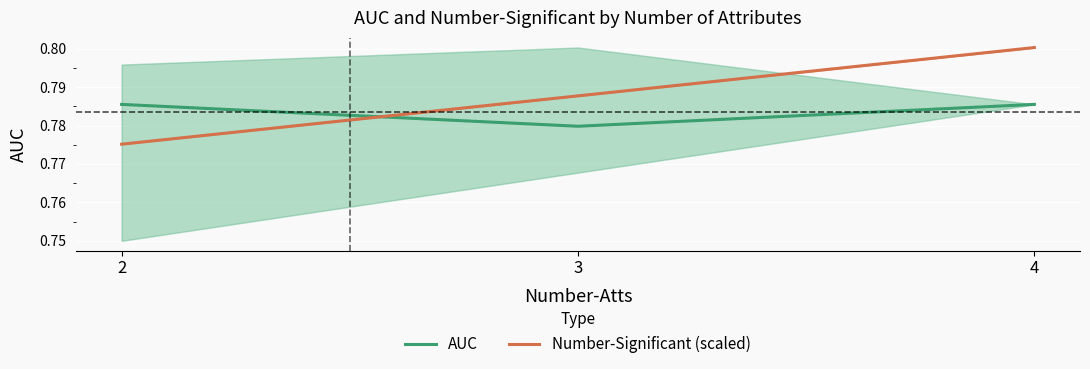

Where is AUC nearest to the value 0?

3